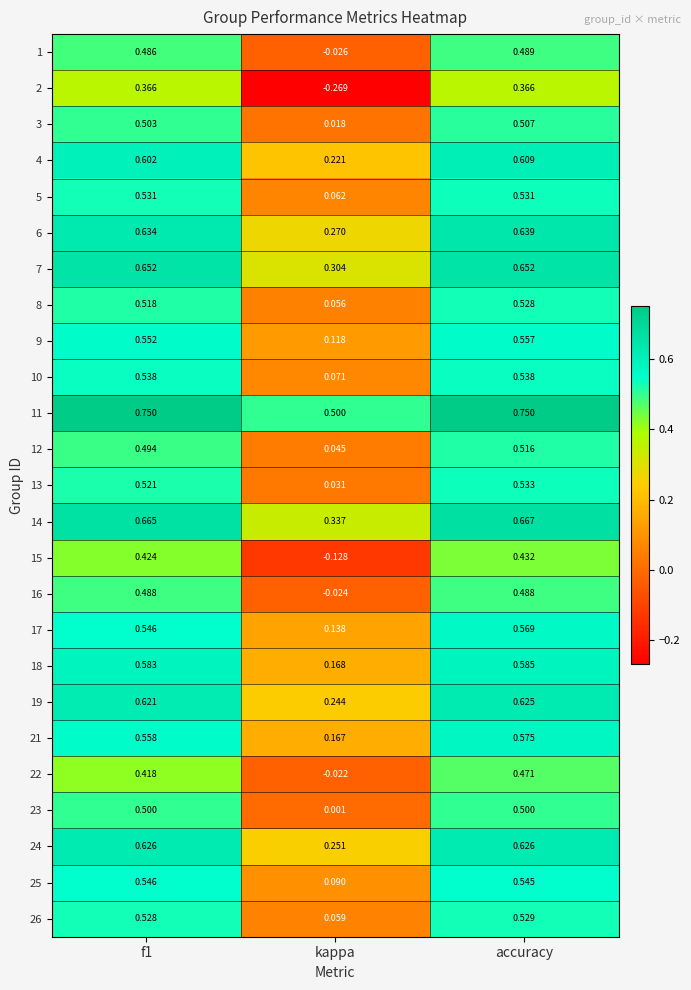

At which label is 23 closest to 0?

kappa